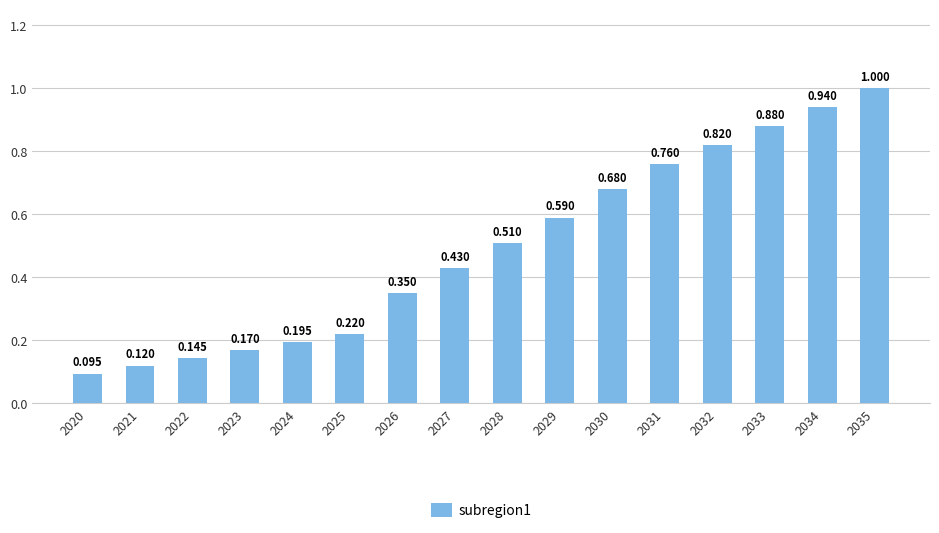

List the labels in order of value, largest first.

2035, 2034, 2033, 2032, 2031, 2030, 2029, 2028, 2027, 2026, 2025, 2024, 2023, 2022, 2021, 2020